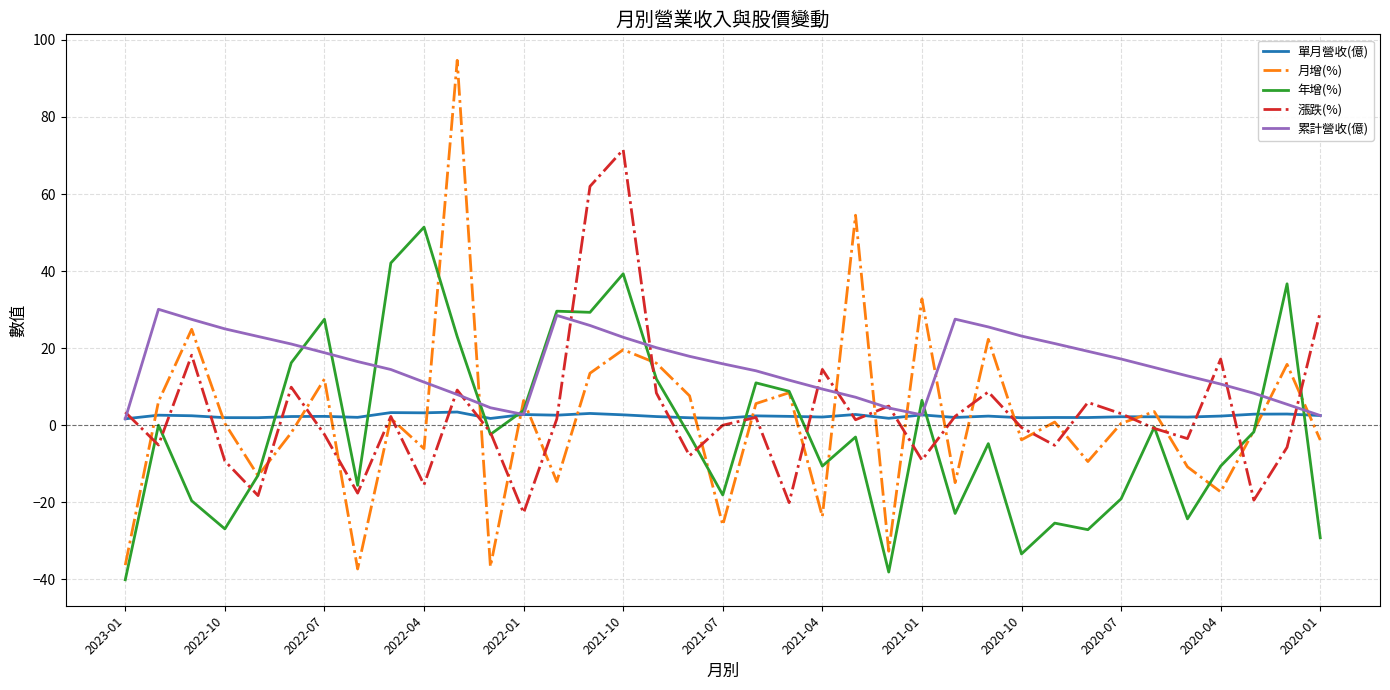

How many lines are shown in the chart?

5